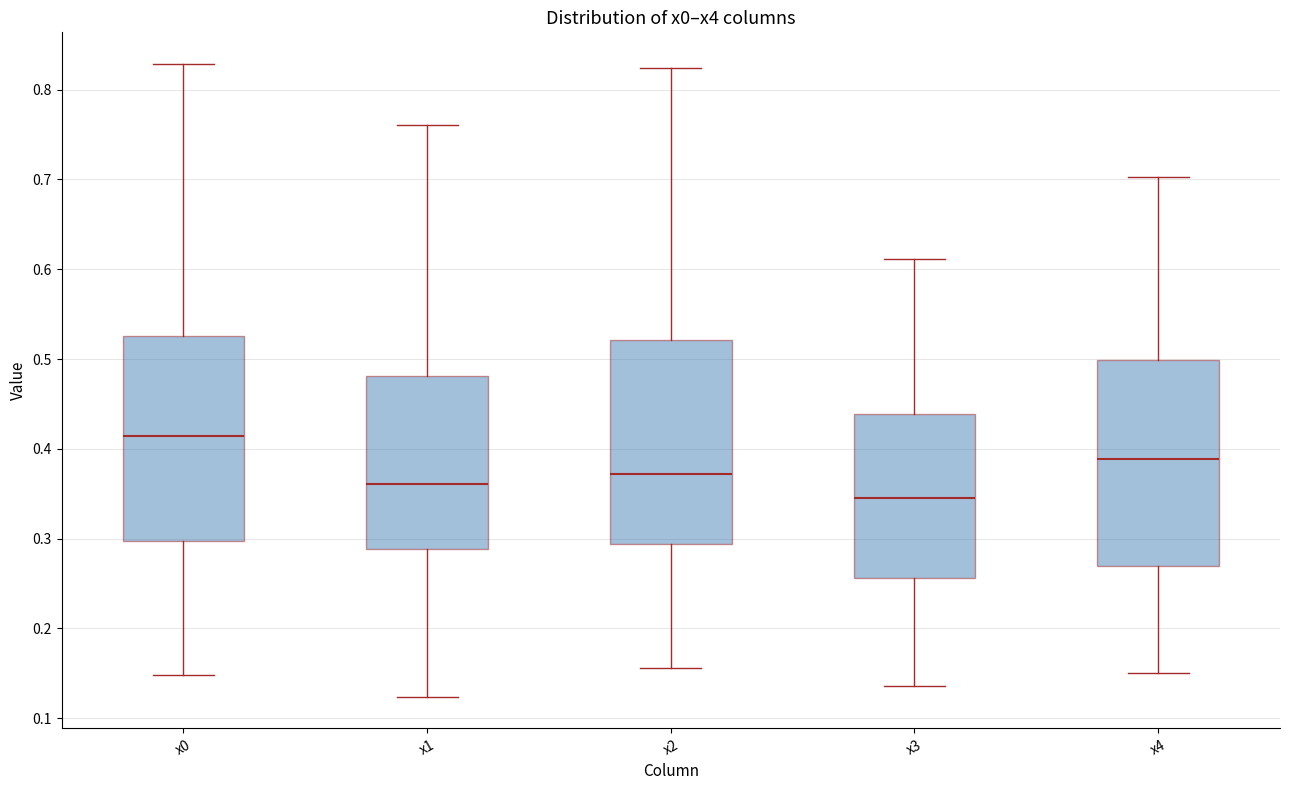

Reading left to right, transcribe this box plot: for each box, give where its median line is, the range the box spans, and where its two whiskers end, as read against the y-axis. The values are not printed on the chart, so give them approximately, as read against the axis.

x0: median 0.41, box 0.30 to 0.53, whiskers 0.15 to 0.83
x1: median 0.36, box 0.29 to 0.48, whiskers 0.12 to 0.76
x2: median 0.37, box 0.29 to 0.52, whiskers 0.16 to 0.82
x3: median 0.35, box 0.26 to 0.44, whiskers 0.14 to 0.61
x4: median 0.39, box 0.27 to 0.50, whiskers 0.15 to 0.70